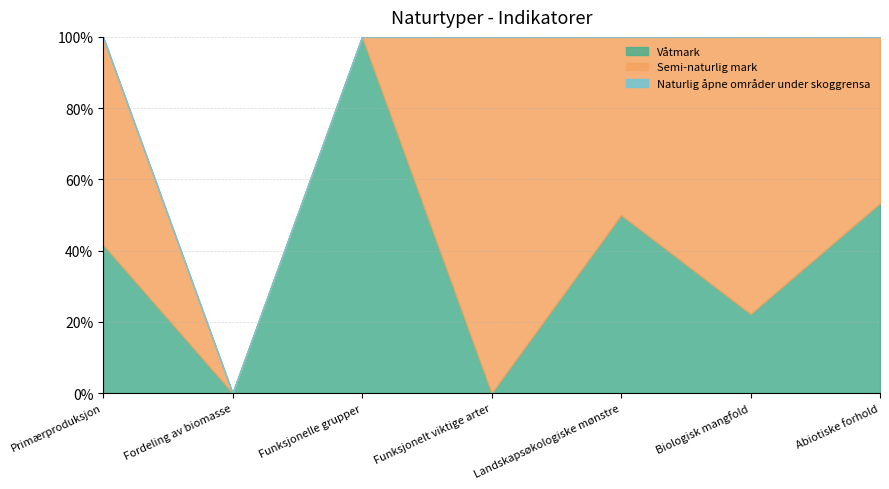

Which series has the largest total across all categories?

Semi-naturlig mark